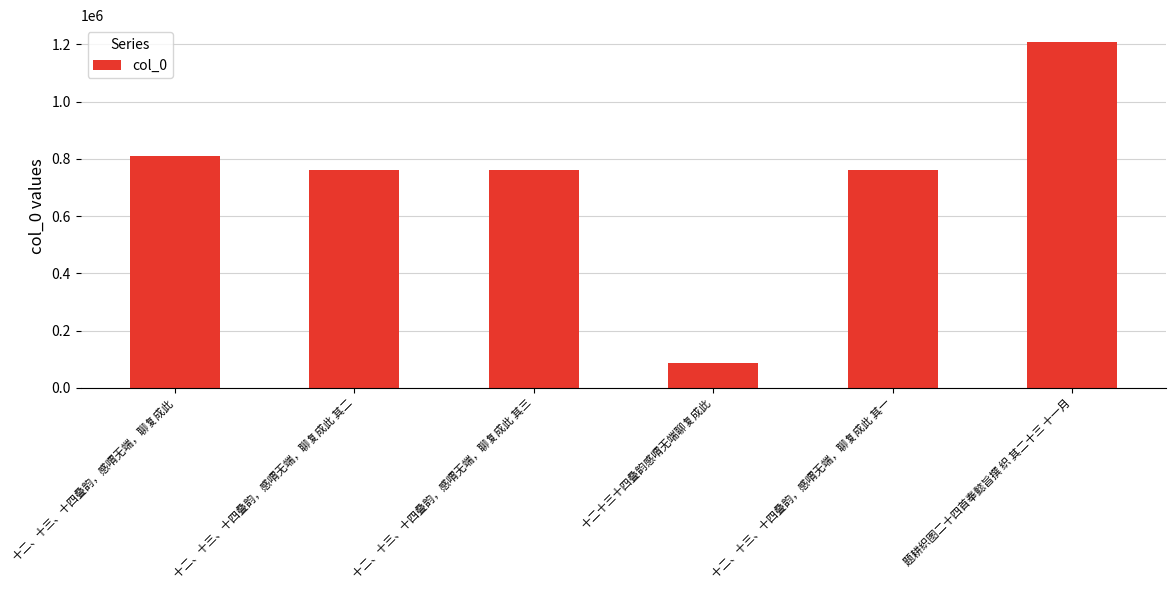

What is the label of the 4th bar from the left?

十二十三十四叠韵感喟无端聊复成此